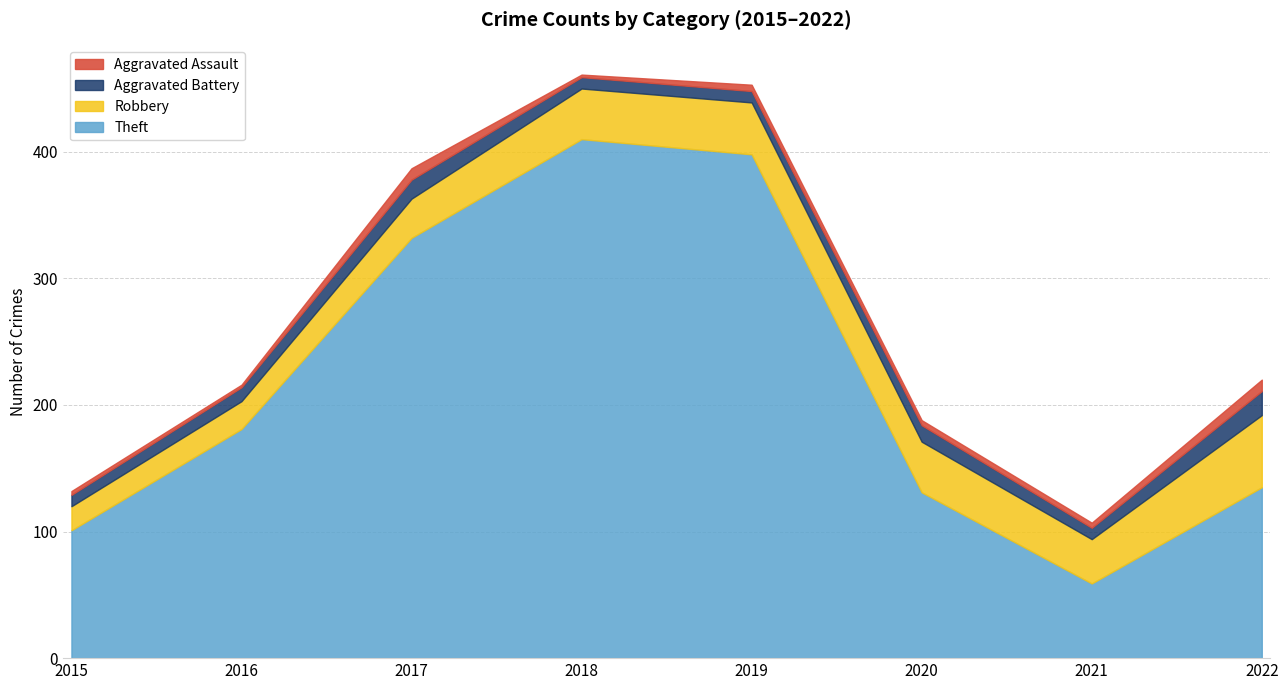

At which category does the chart reach its minimum across all series?

2016